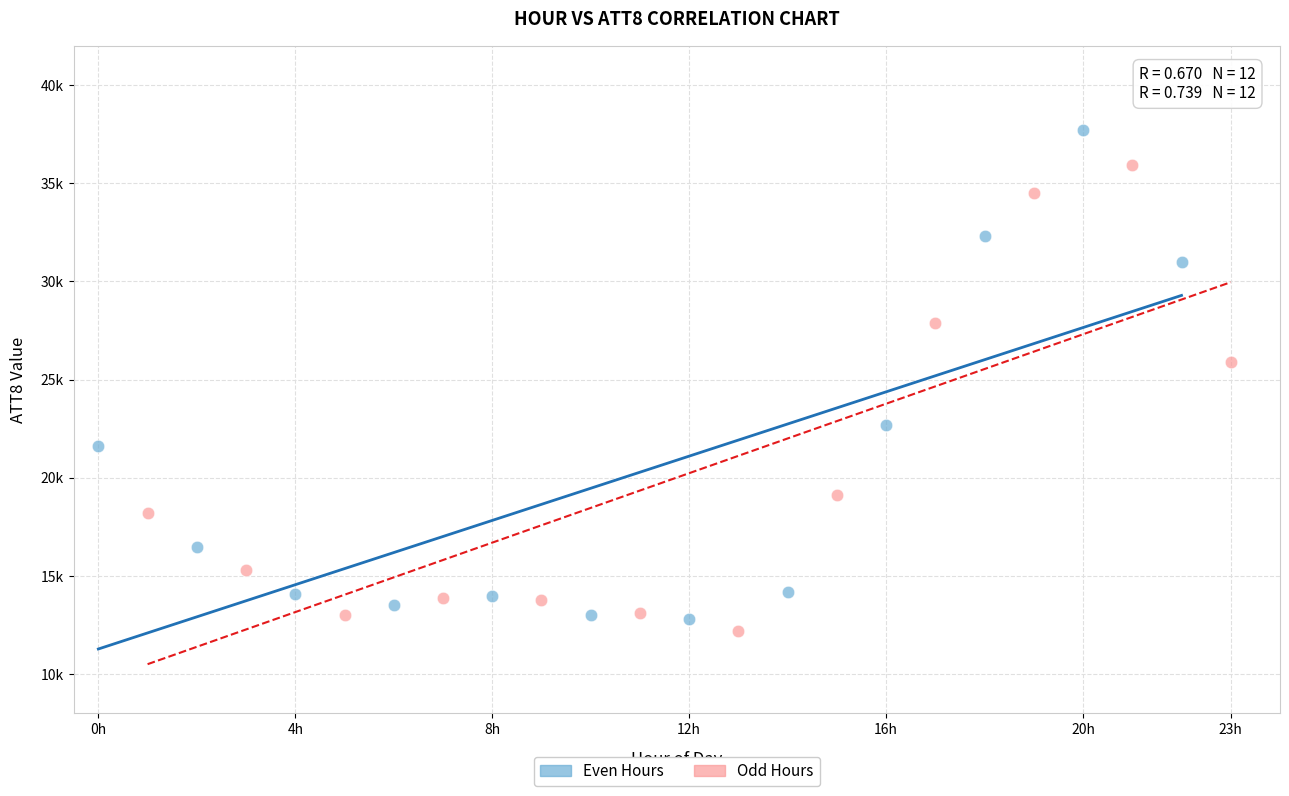

Which series contains the lowest Y value?

Odd Hours